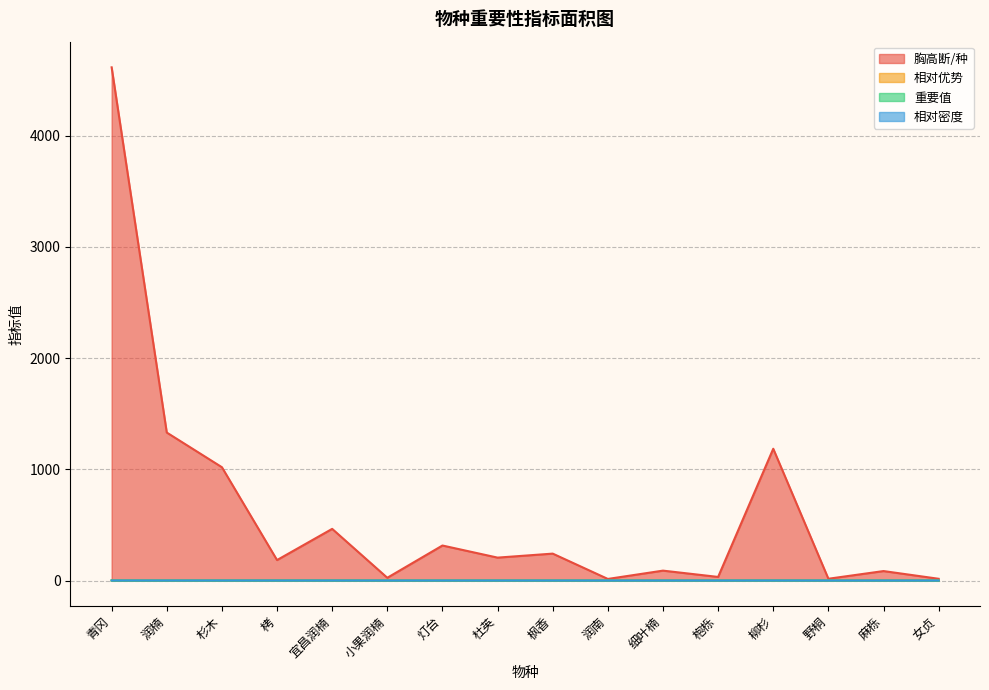

In 重要值, how many points are lower than both neighbors (excluding endpoints)?

7